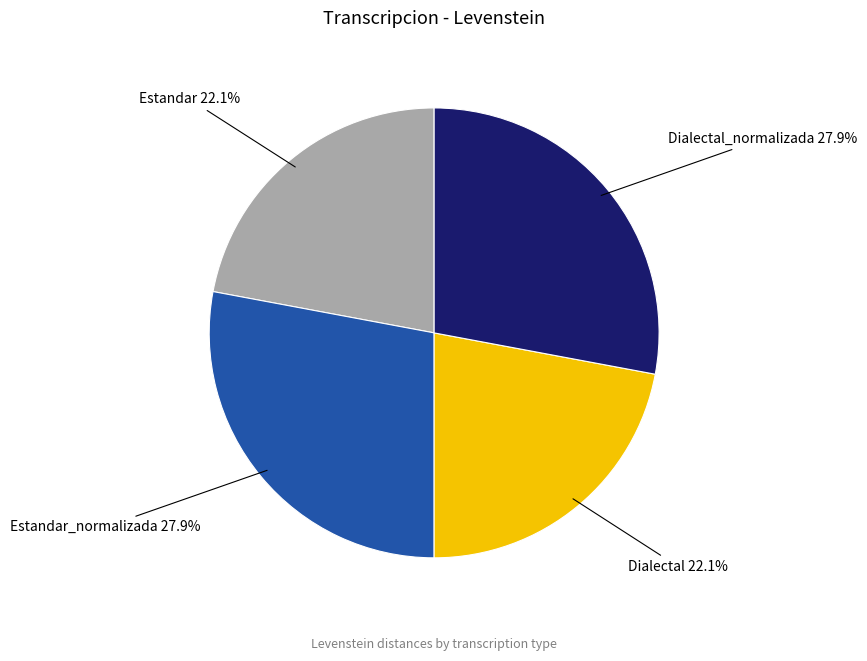

What is the ratio of the value at Dialectal_normalizada to the value at Dialectal?

1.3